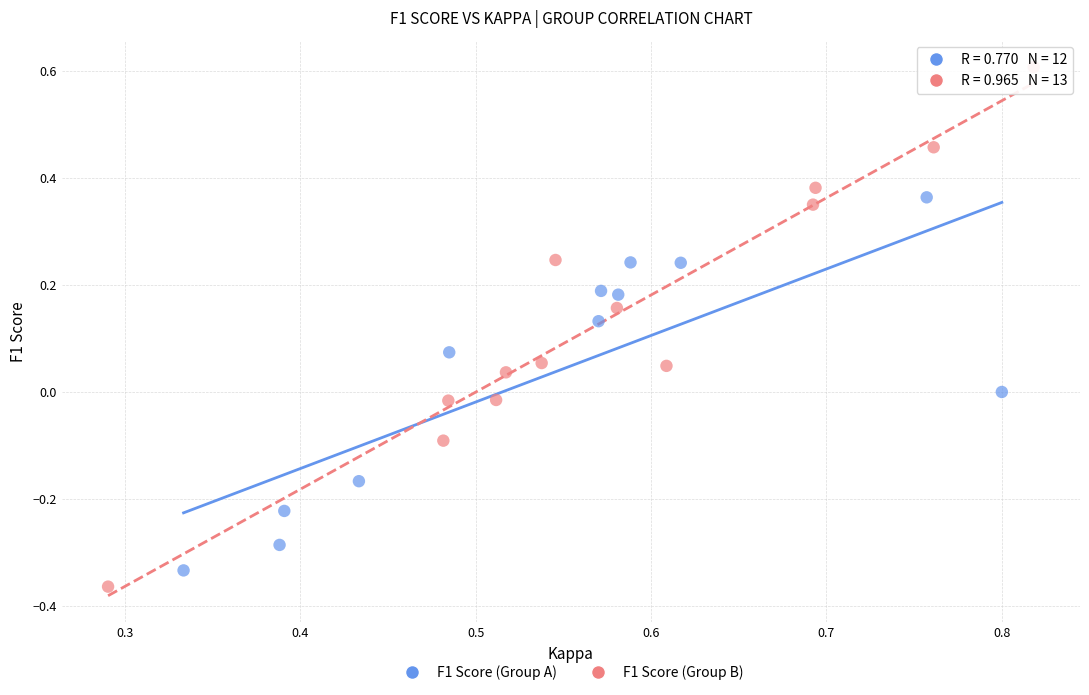

Which series has the widest spread of Y values?

F1 Score (Group B)